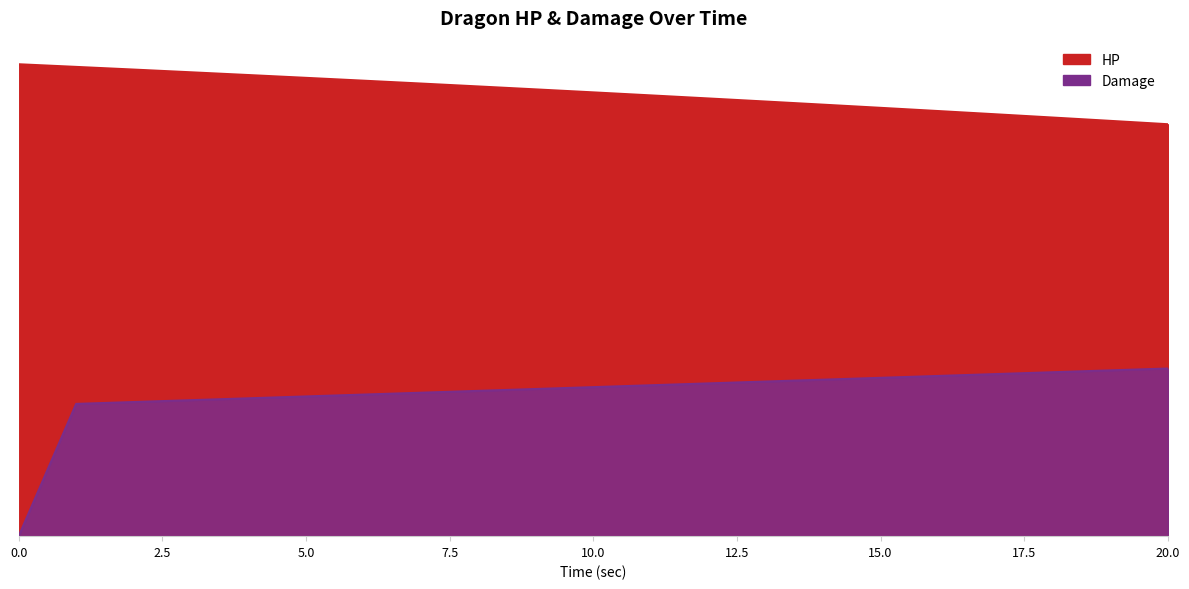

How many data points in HP are less than 89?

10